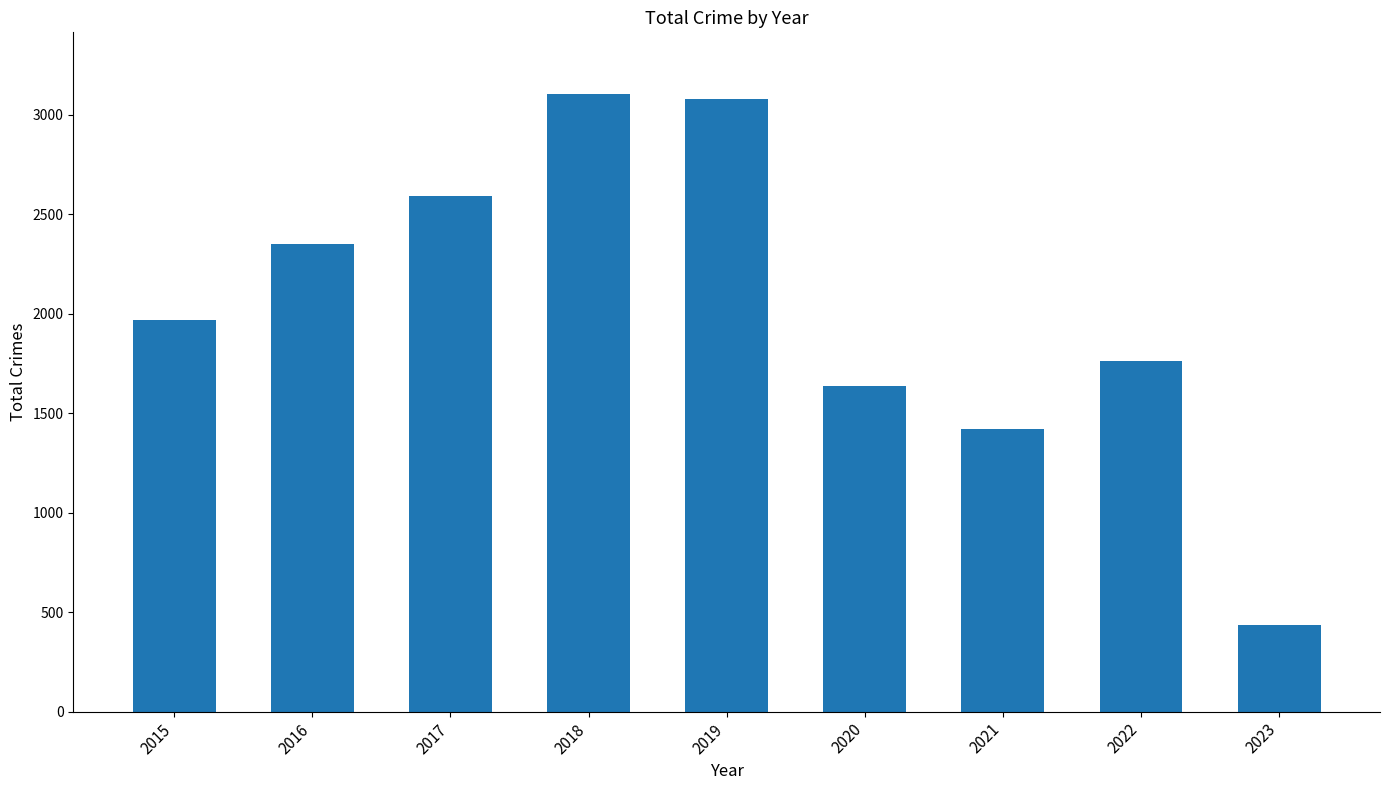

Read the value at 2021, to the nearest 50.

1400